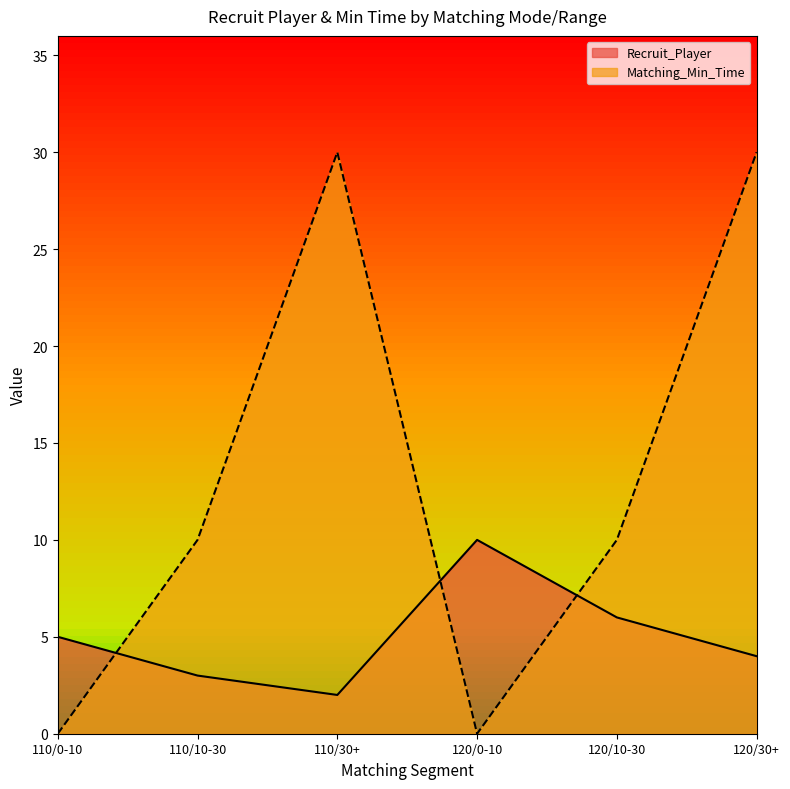

What is the minimum value for Recruit_Player?

2